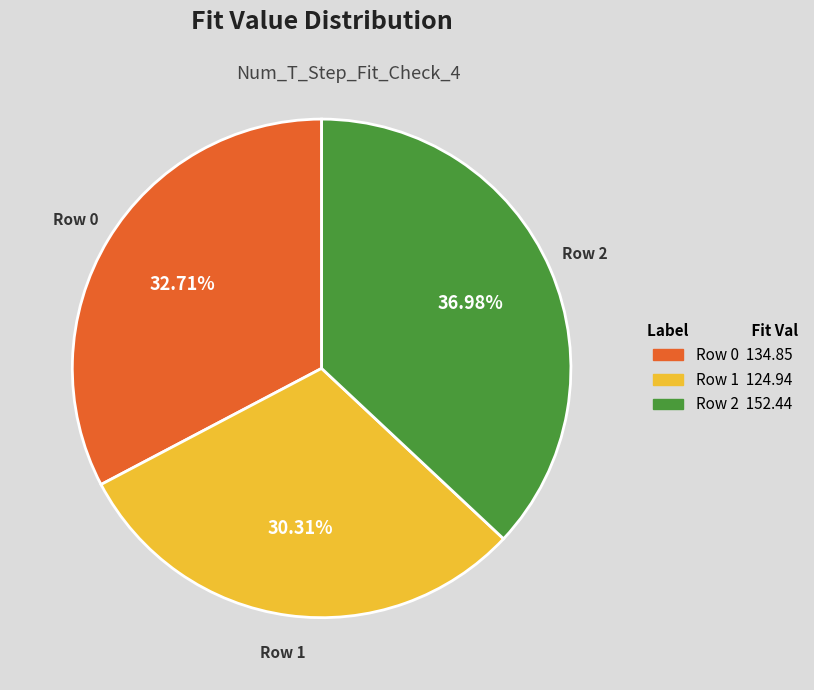

Does Row 2 represent more than half of the total?

No